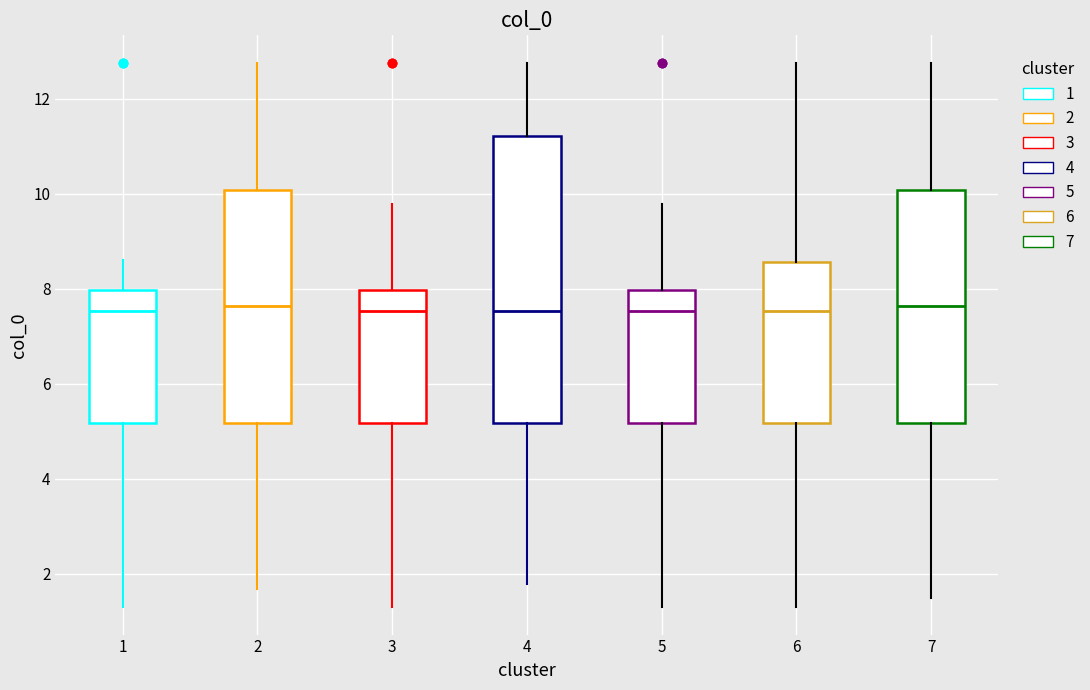

Reading left to right, read every box against the y-axis: the position of its median line, the range the box covers, and the ends of its whiskers. The values are not printed on the chart, so give them approximately, as read against the axis.

1: median 7.6, box 5.2 to 8.0, whiskers 1.2 to 8.6
2: median 7.6, box 5.2 to 10.0, whiskers 1.6 to 12.8
3: median 7.6, box 5.2 to 8.0, whiskers 1.2 to 9.8
4: median 7.6, box 5.2 to 11.2, whiskers 1.8 to 12.8
5: median 7.6, box 5.2 to 8.0, whiskers 1.2 to 9.8
6: median 7.6, box 5.2 to 8.6, whiskers 1.2 to 12.8
7: median 7.6, box 5.2 to 10.0, whiskers 1.4 to 12.8